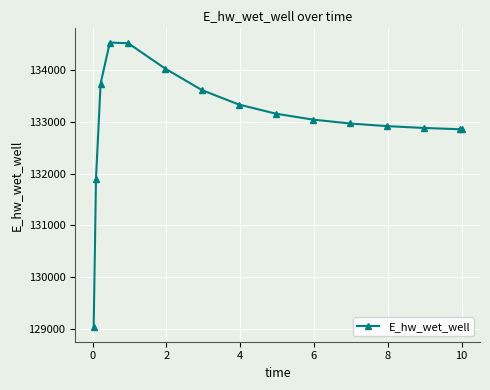

What is the average value?

133022.4